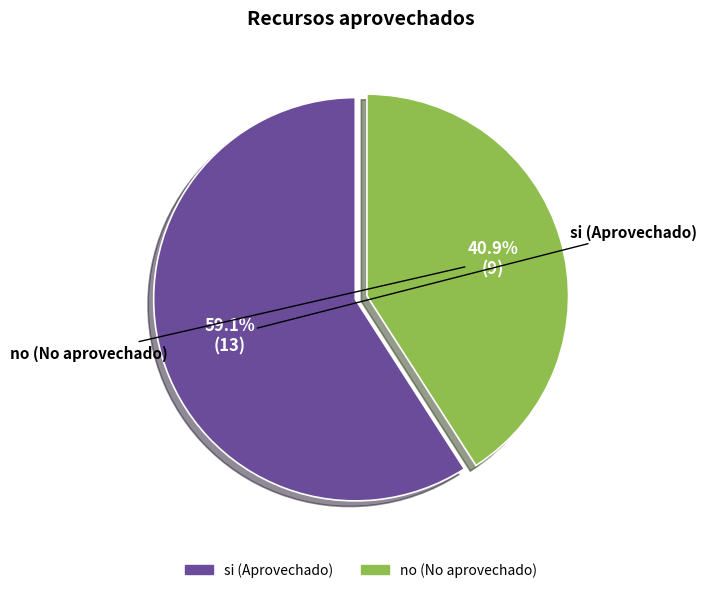

How many slices are in this pie chart?

2